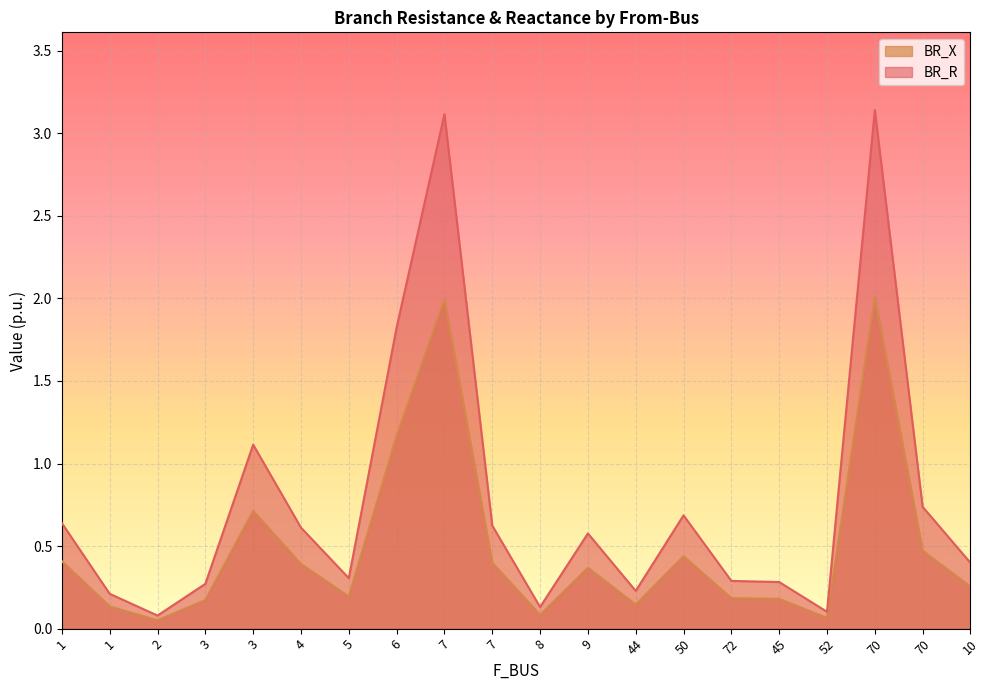

At which category does BR_X reach its first local valley?

2